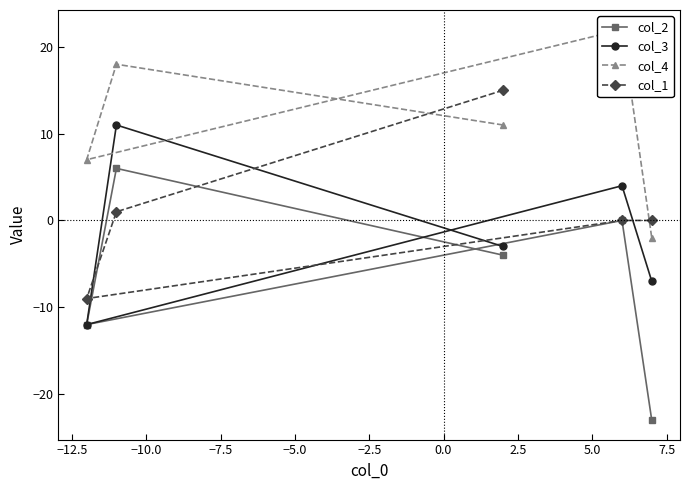

What is the value of the col_3 point at the 3rd from the left?

-3